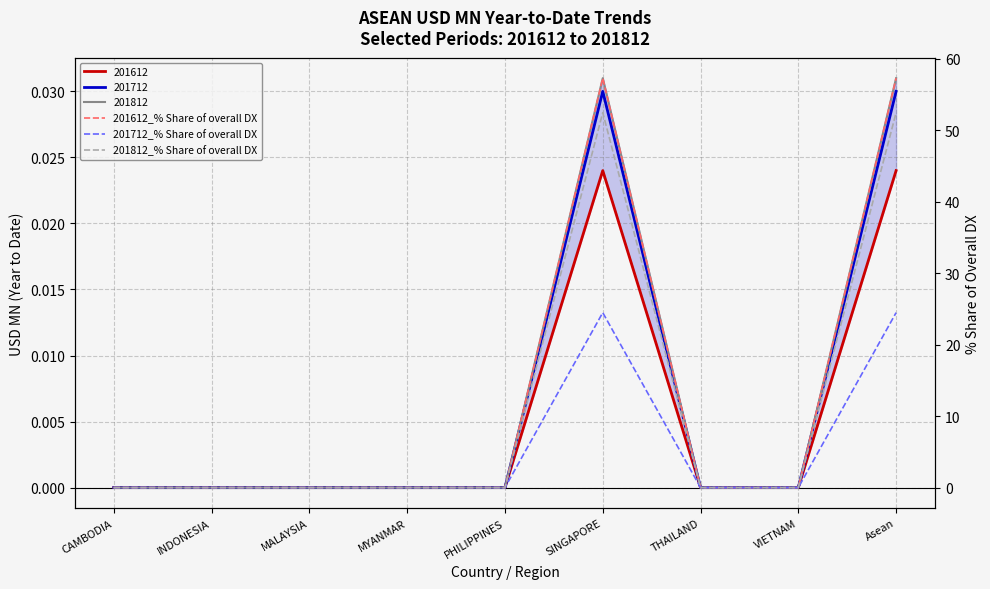

What position from the right is INDONESIA?

8